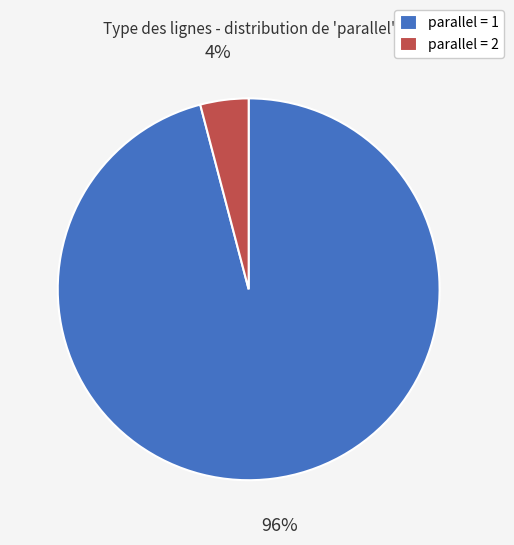

Between parallel = 1 and parallel = 2, which is larger?

parallel = 1